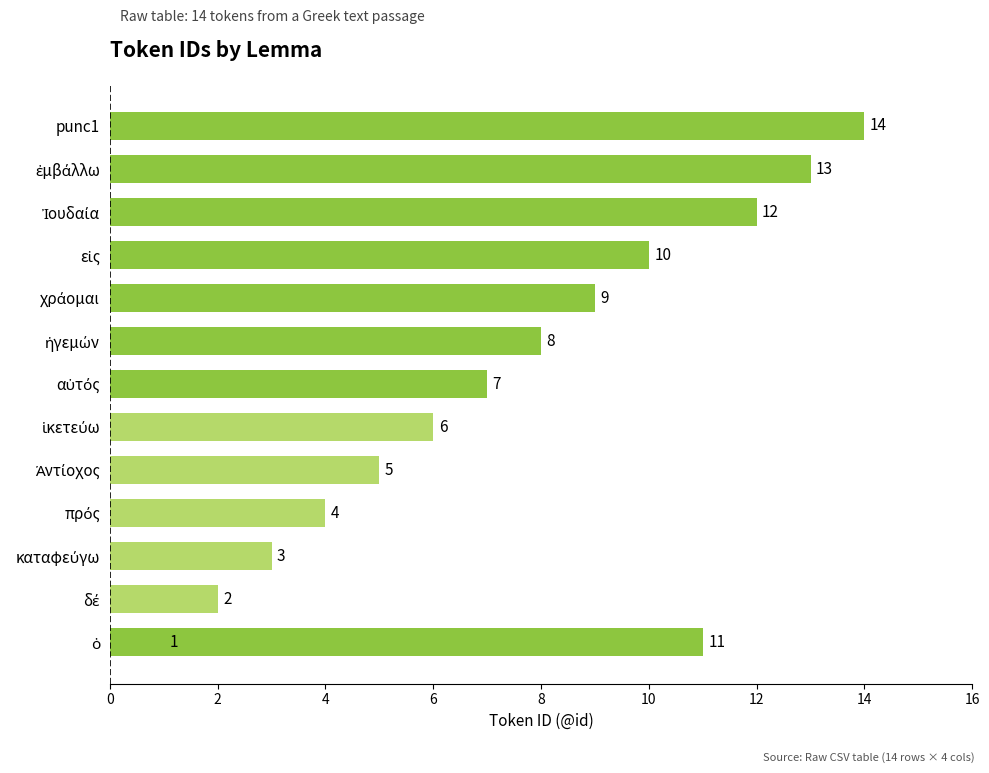

Reading left to right, extract all data points from this chart.

1	2	3	4	5	6	7	8	9	10	11	12	13	14